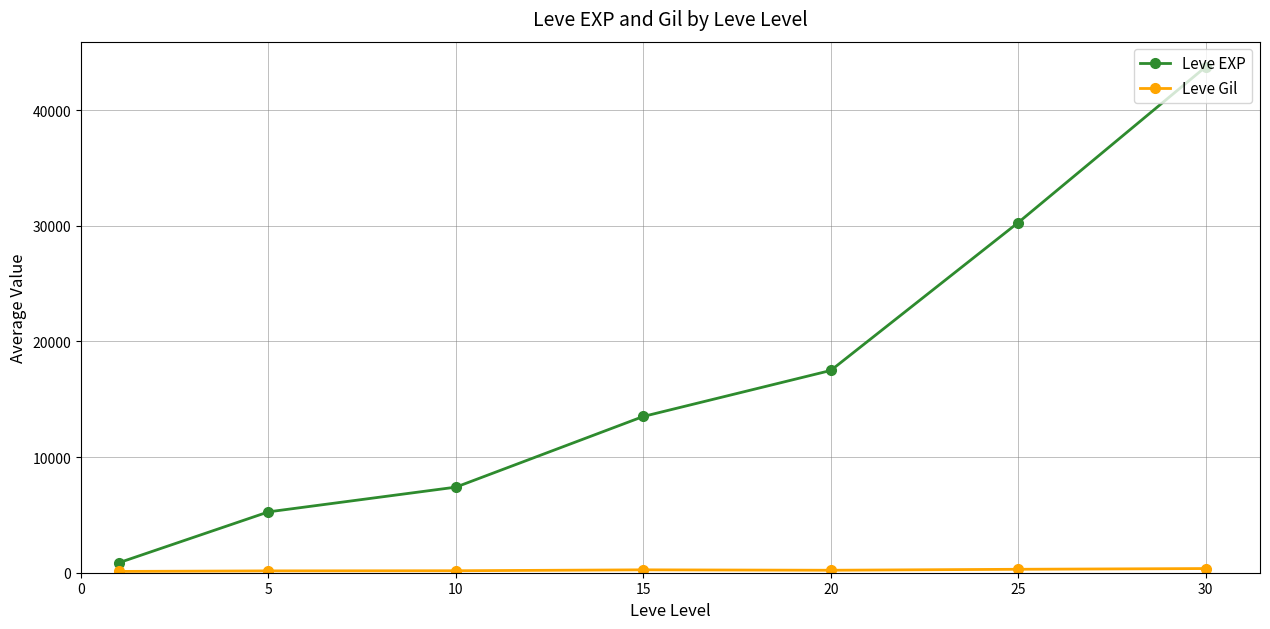

What is the maximum value shown in the chart?

43730.0